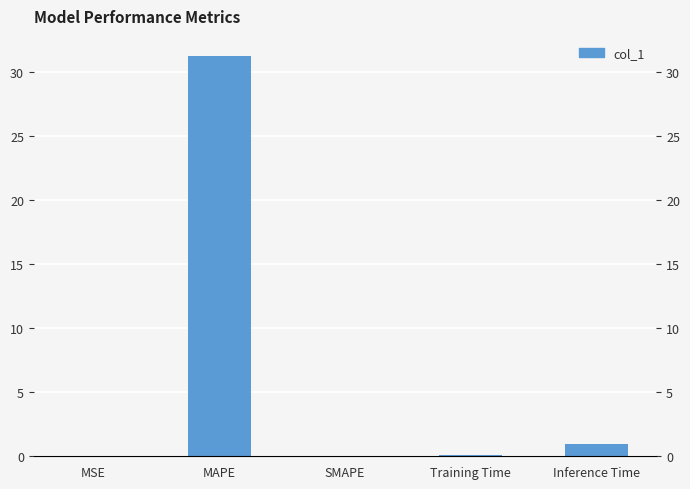

Rank the categories by value from highest to lowest.

MAPE, Inference Time, Training Time, MSE, SMAPE